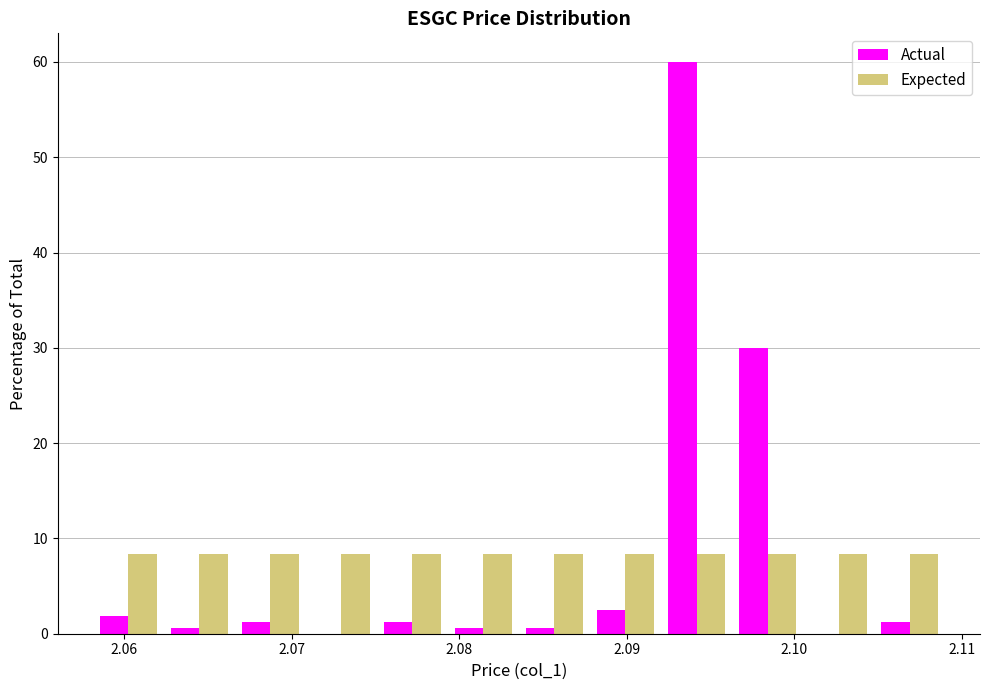

Reading left to right, list every range on the x-axis with the height of the bar of each series over it. Neither the bar edges nor the heights are printed on the chart, so give them approximately, as read against the axes.

2.058 to 2.062: Actual=2	Expected=8
2.062 to 2.067: Actual=under 1	Expected=8
2.067 to 2.071: Actual=1	Expected=8
2.071 to 2.075: Actual=0	Expected=8
2.075 to 2.079: Actual=1	Expected=8
2.079 to 2.084: Actual=under 1	Expected=8
2.084 to 2.088: Actual=under 1	Expected=8
2.088 to 2.092: Actual=3	Expected=8
2.092 to 2.096: Actual=60	Expected=8
2.096 to 2.101: Actual=30	Expected=8
2.101 to 2.105: Actual=0	Expected=8
2.105 to 2.109: Actual=1	Expected=8